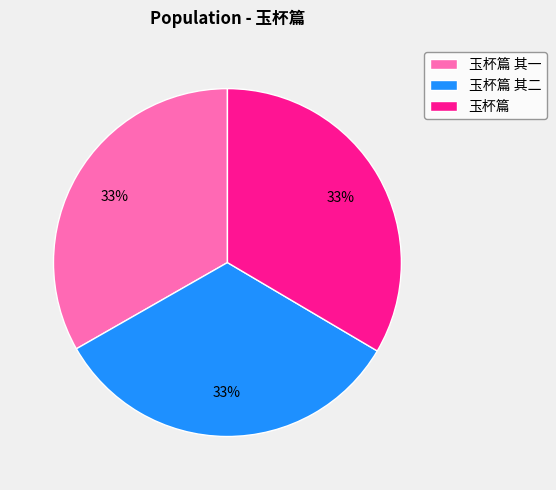

To the nearest percent, what percentage of the pie is 玉杯篇?

33%